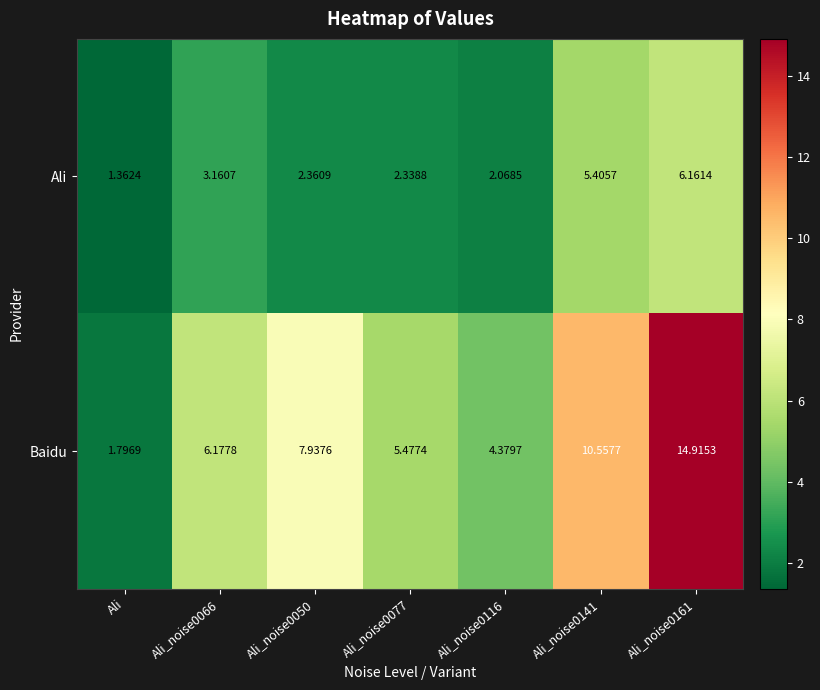

At which category does the chart reach its minimum across all series?

Ali